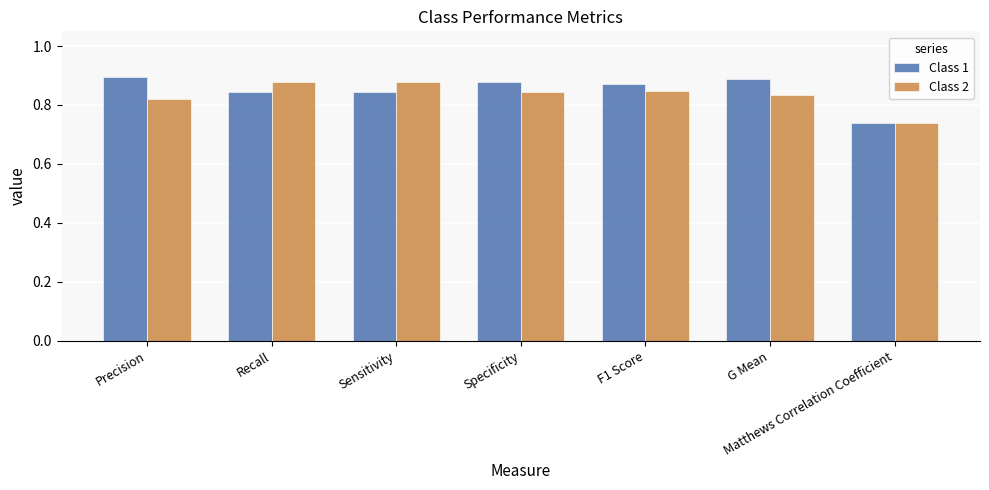

Rank the series at Precision from highest to lowest value.

Class 1, Class 2